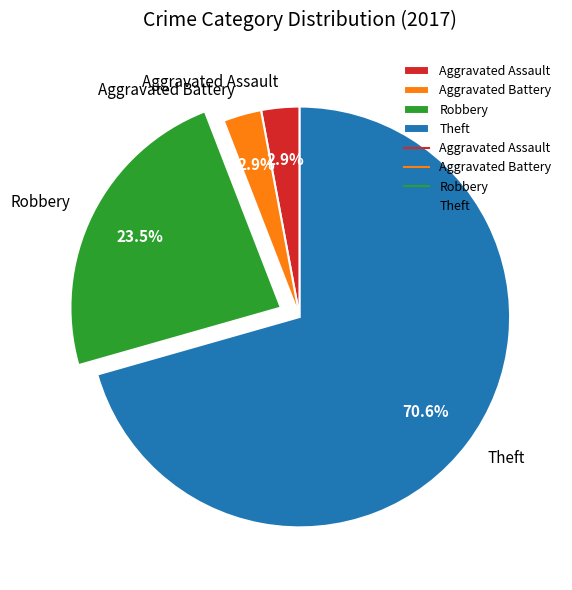

Does any single category account for the majority?

Yes